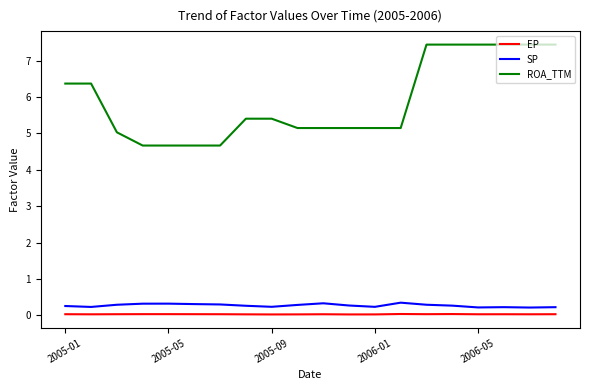

Is this an area chart (filled region under the line)?

No